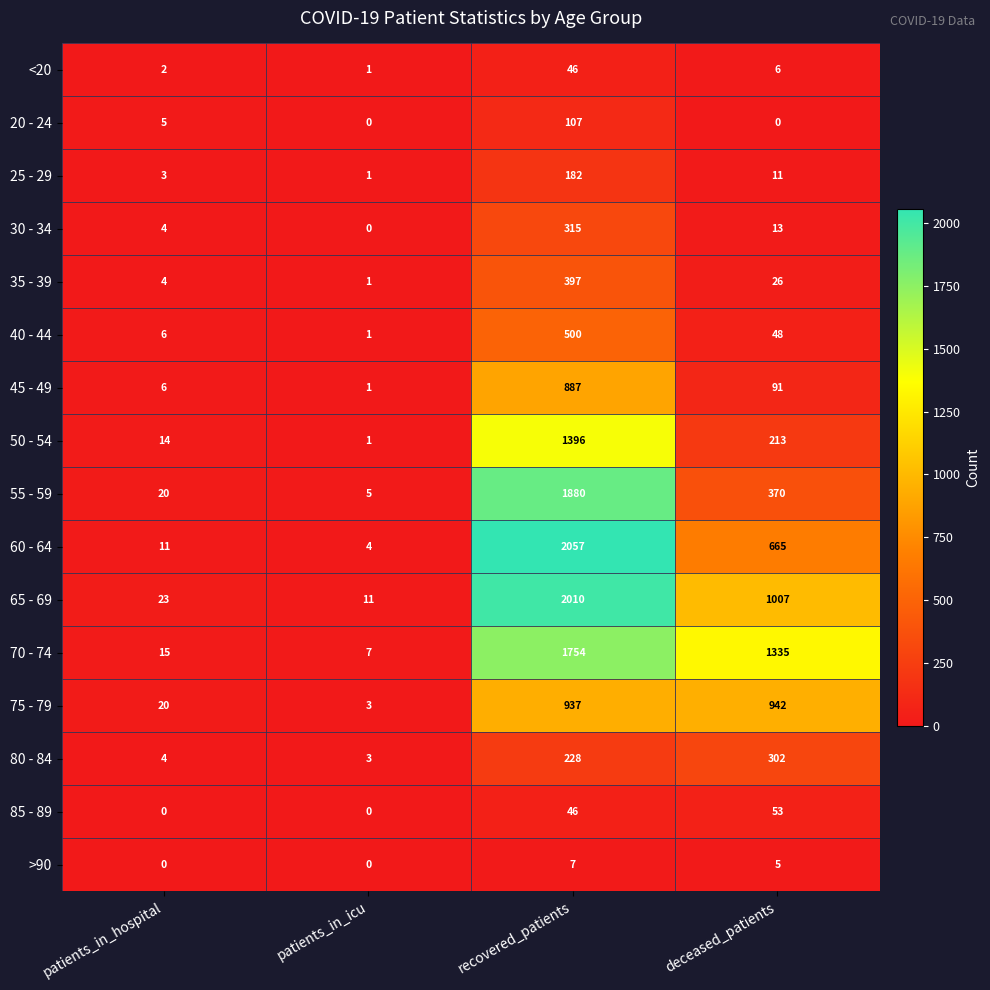

True or false: 45 - 49 has a value of 6 at patients_in_hospital.

True